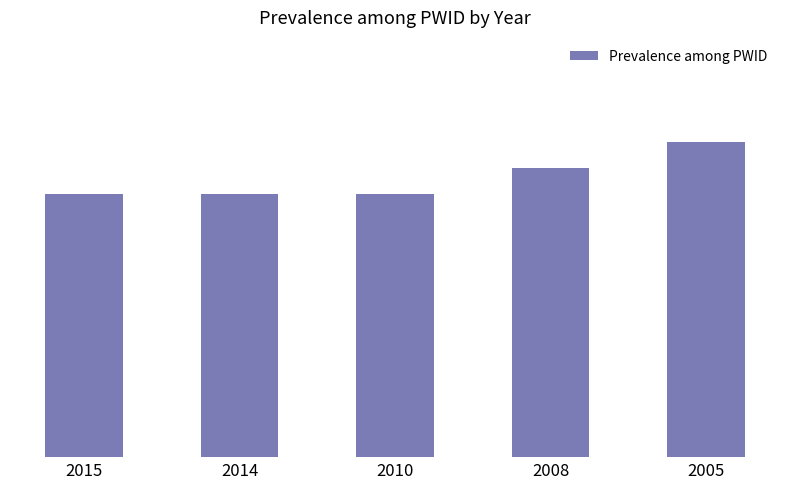

What is the minimum value shown in the chart?

0.5